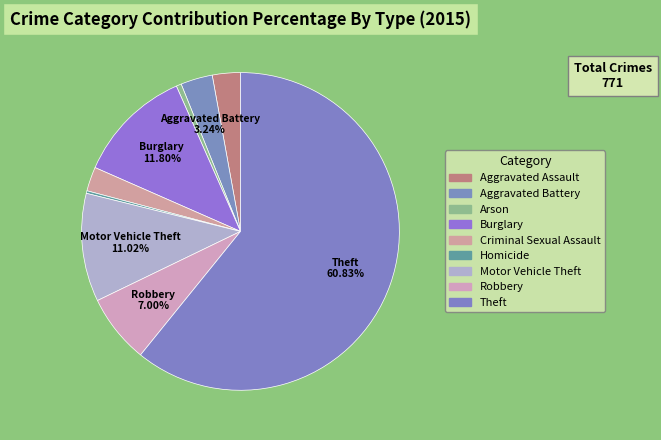

Combined, what portion of the pie is Burglary and Arson?

12.3%